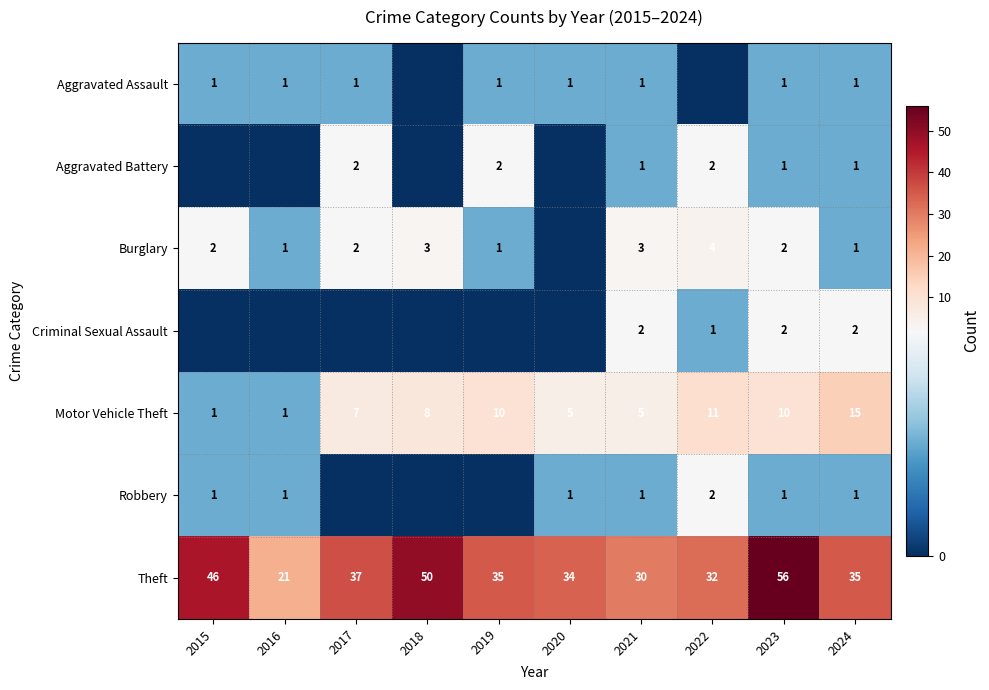

What is the total value across all series at 2024?

56